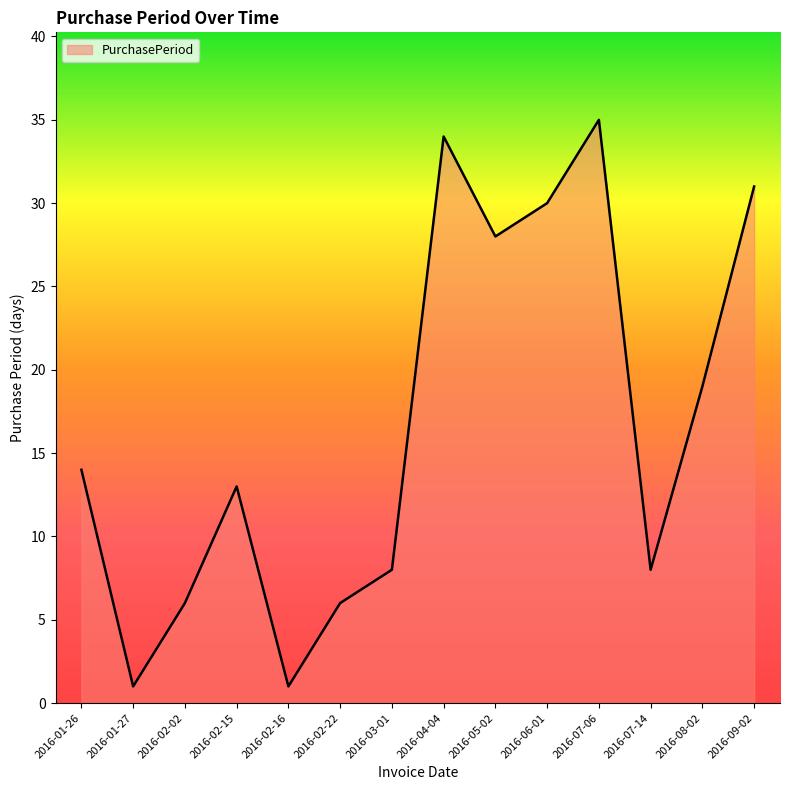

Where is the data nearest to the value 18?

2016-08-02